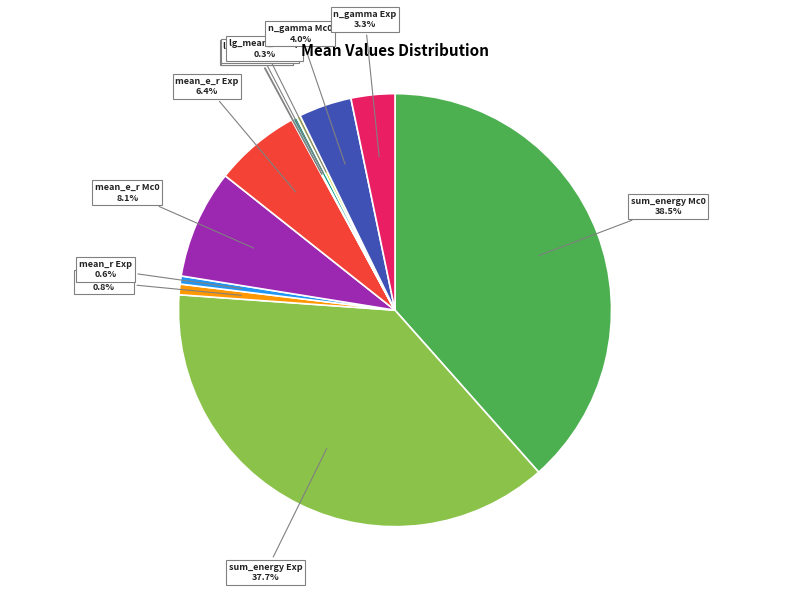

Does any single category account for the majority?

No